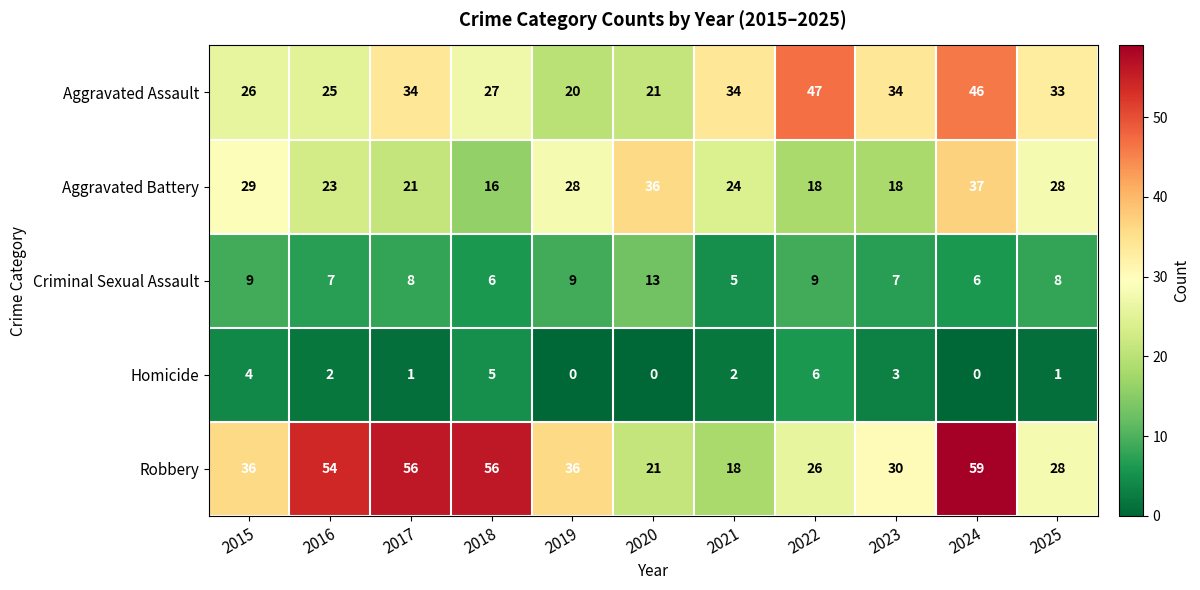

Where is Aggravated Assault nearest to the value 33?

2025